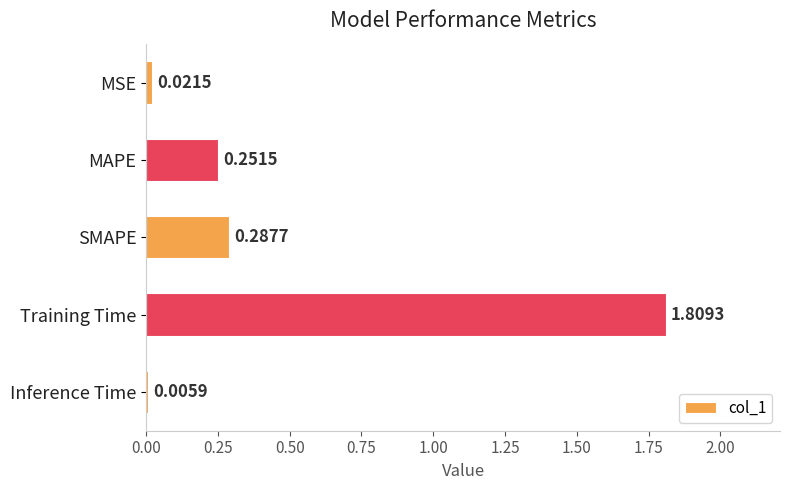

What is the sum of all values?

2.4